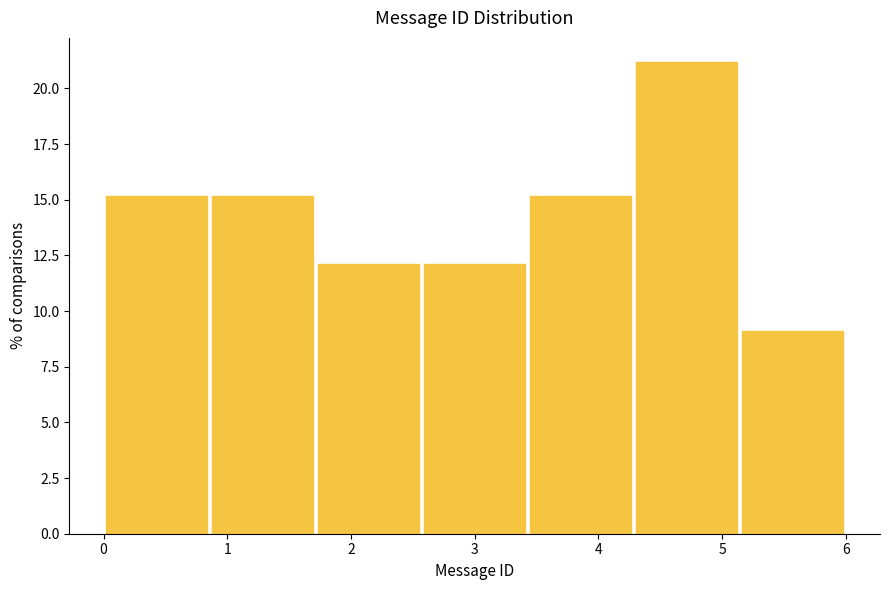

How tall is the bar that spans 5.1 to 6.0 on the x-axis? Neither the bar edges nor the heights are printed on the chart, so give them approximately, as read against the axes.

9